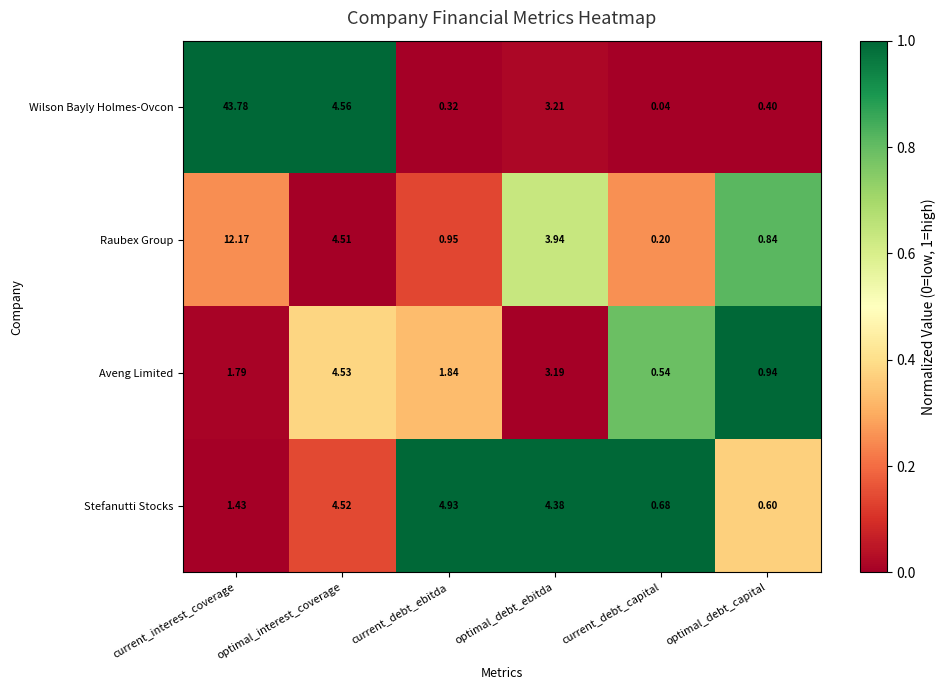

At how many categories does at least one series exceed 0?

6